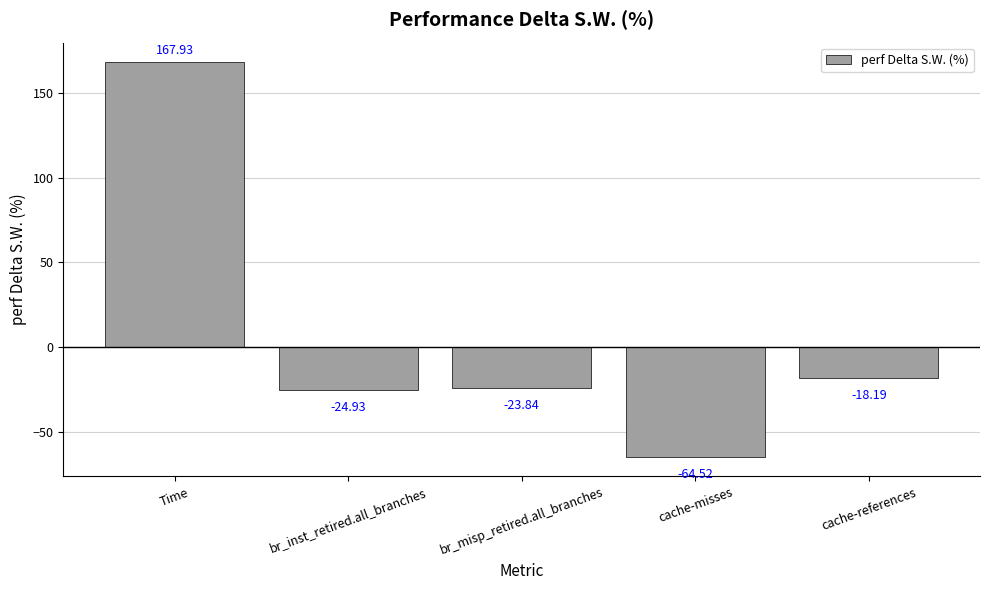

What is the label of the 5th bar from the left?

cache-references